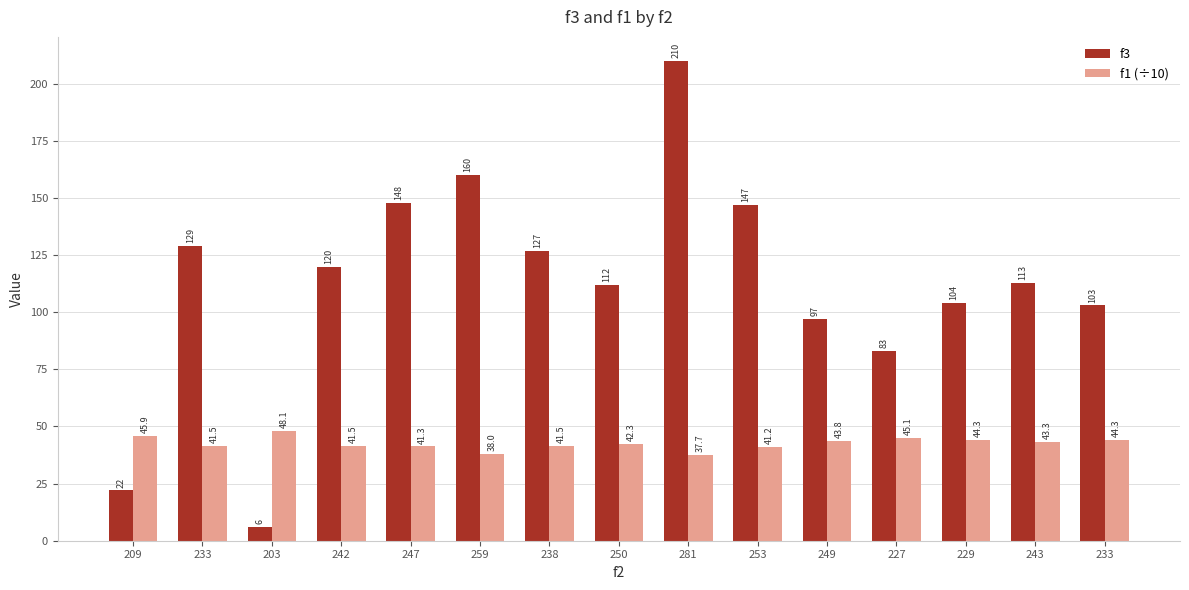

What are all the series names shown in the legend?

f3, f1 (÷10)